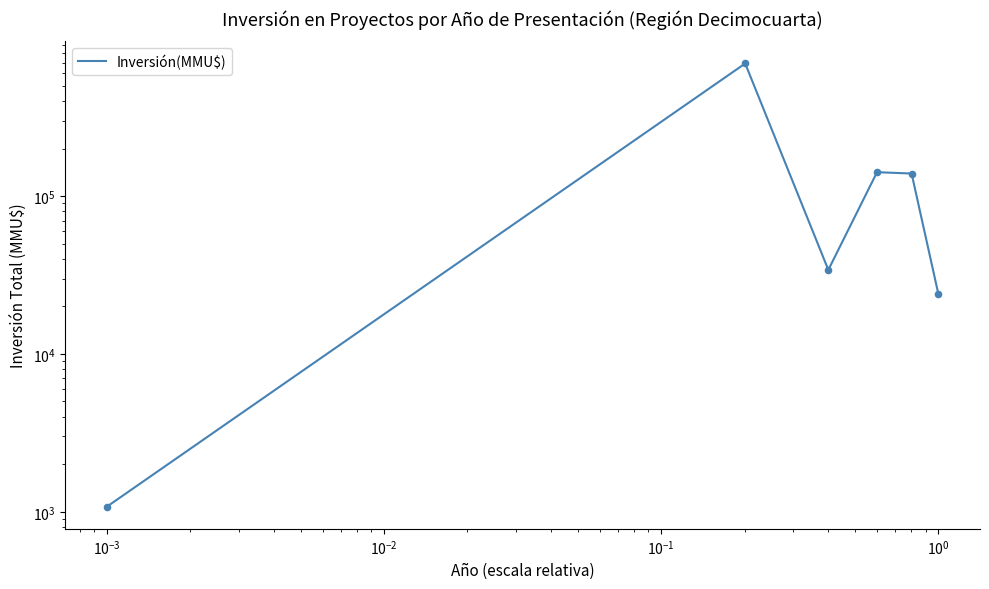

Which has a higher value, $\mathdefault{10^{-1}}$ or $\mathdefault{10^{0}}$?

$\mathdefault{10^{-1}}$